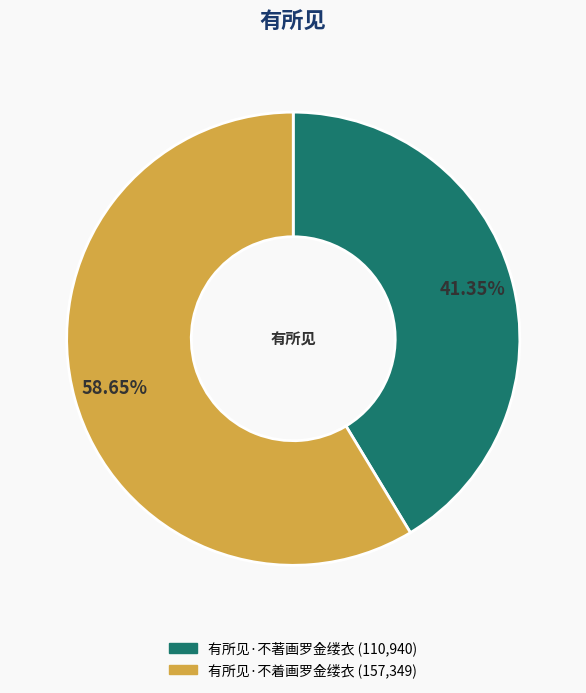

To the nearest percent, what is the average slice percentage?

50%